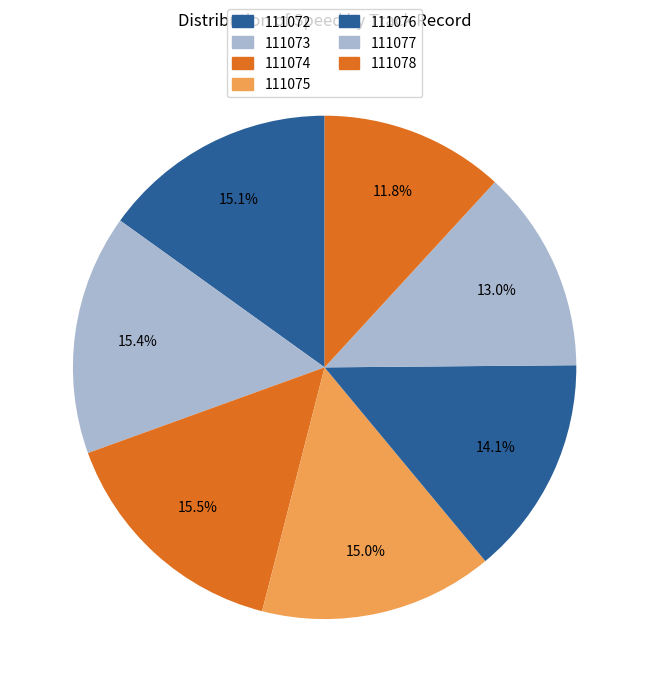

How many segments does this pie chart have?

7